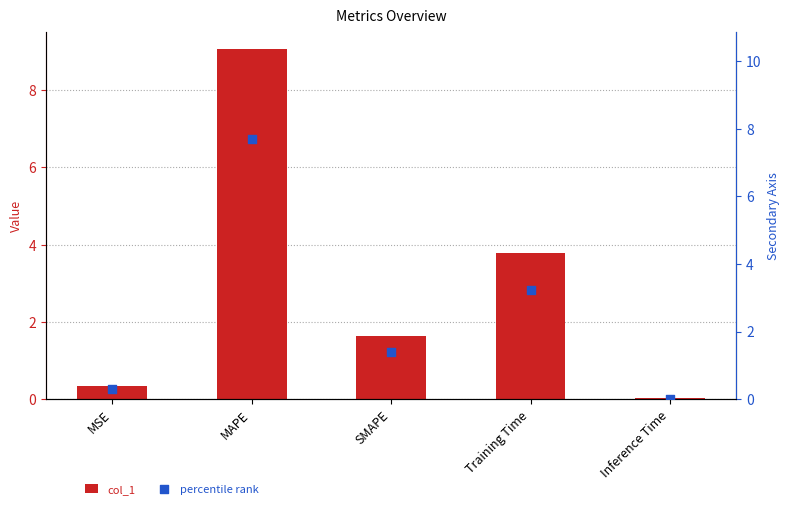

At which category is the sum across all series the highest?

MAPE